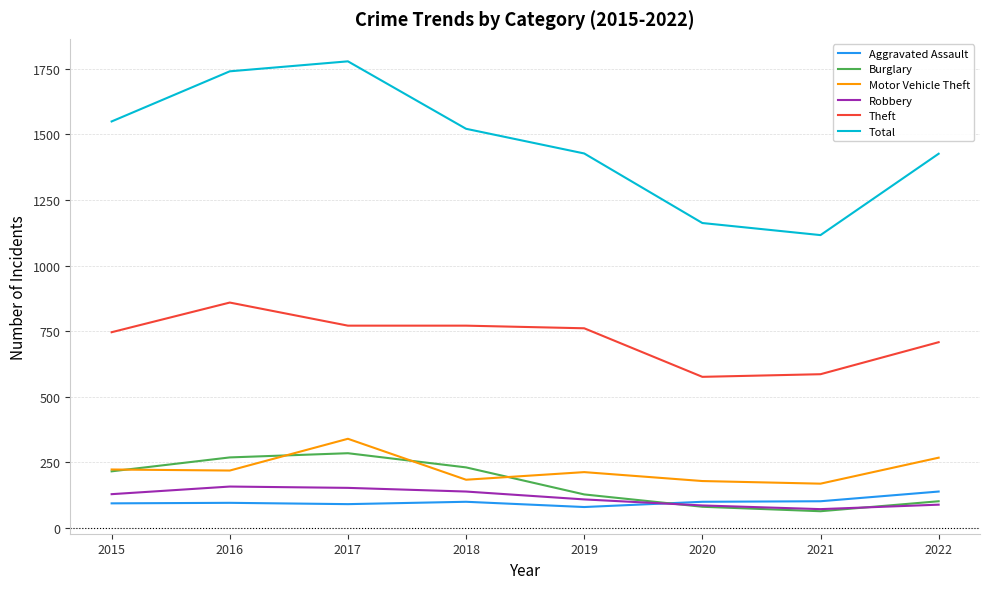

What is the minimum value for Aggravated Assault?

80